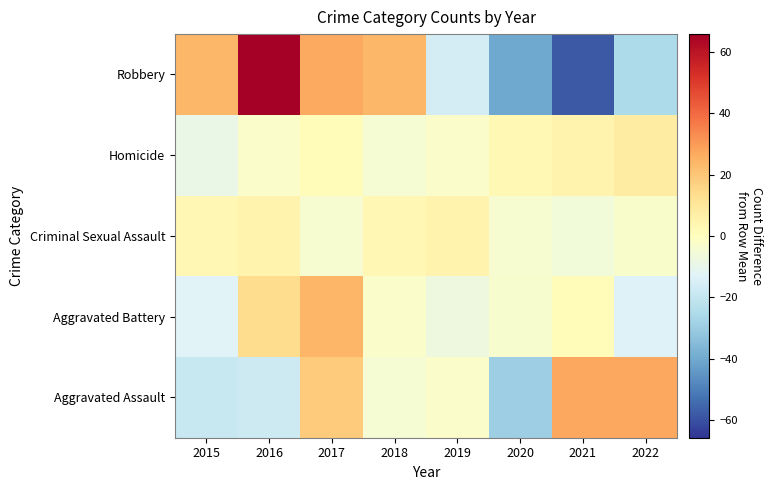

Reading left to right, transcribe all the data shown in this chart.

Aggravated Assault: 2015=-19.5	2016=-17.5	2017=18.5	2018=-4.5	2019=-2.5	2020=-29.5	2021=27.5	2022=27.5
Aggravated Battery: 2015=-12.5	2016=13.5	2017=24.5	2018=-2.5	2019=-7.5	2020=-3.5	2021=1.5	2022=-13.5
Criminal Sexual Assault: 2015=3.1	2016=5.1	2017=-3.9	2018=3.1	2019=5.1	2020=-3.9	2021=-5.9	2022=-2.9
Homicide: 2015=-9.1	2016=-2.1	2017=1.9	2018=-4.1	2019=-2.1	2020=2.9	2021=4.9	2022=7.9
Robbery: 2015=23.8	2016=65.8	2017=26.8	2018=23.8	2019=-16.2	2020=-40.2	2021=-58.2	2022=-25.2